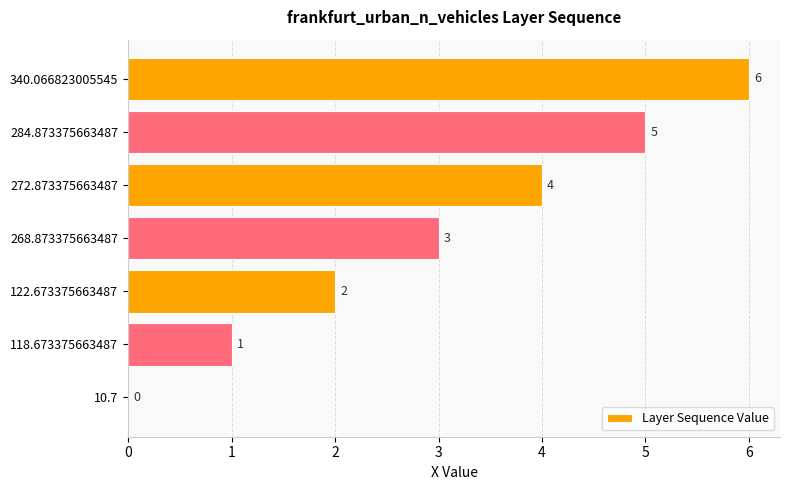

Does the chart contain stacked bars?

No